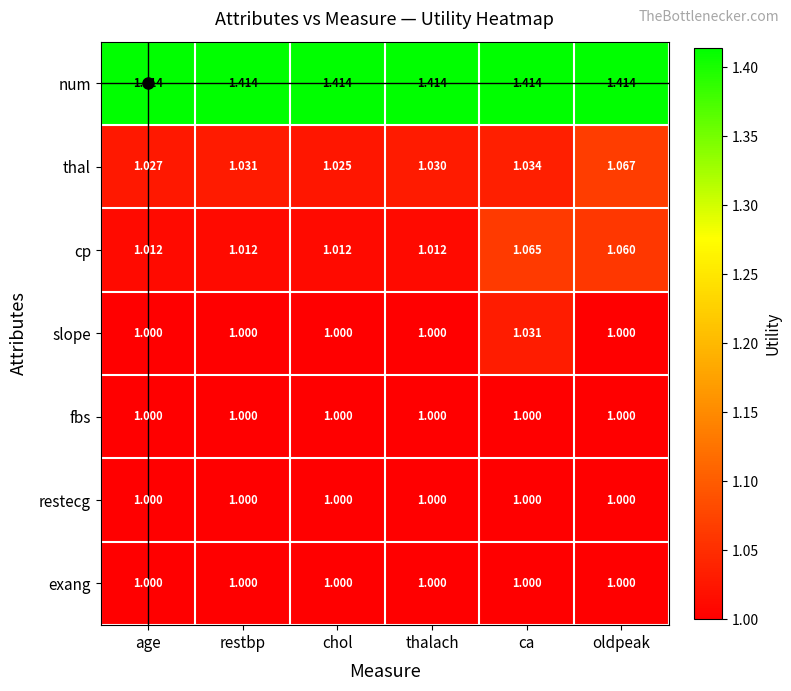

Which series has the largest total across all categories?

num